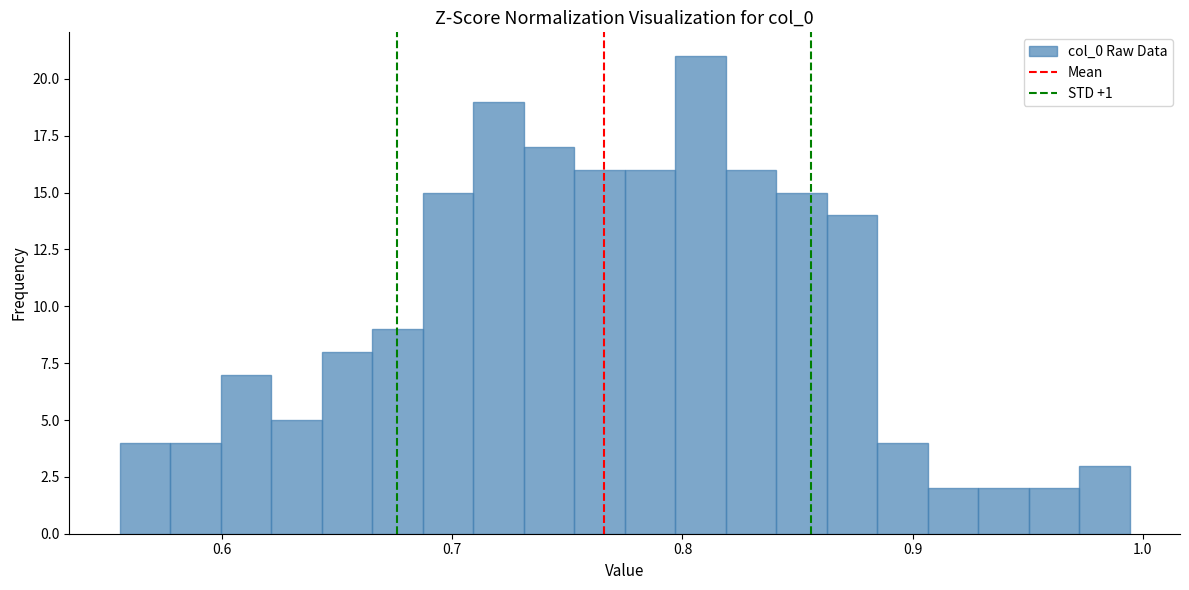

Around what value on the x-axis is the tallest bar? Give the approximate position of its centre, as read against the axis.

0.81